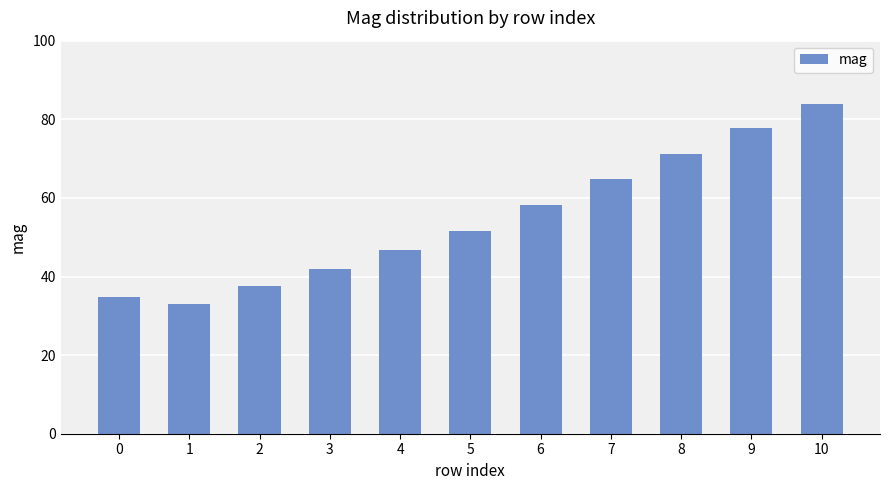

List the labels in order of value, smallest first.

1, 0, 2, 3, 4, 5, 6, 7, 8, 9, 10